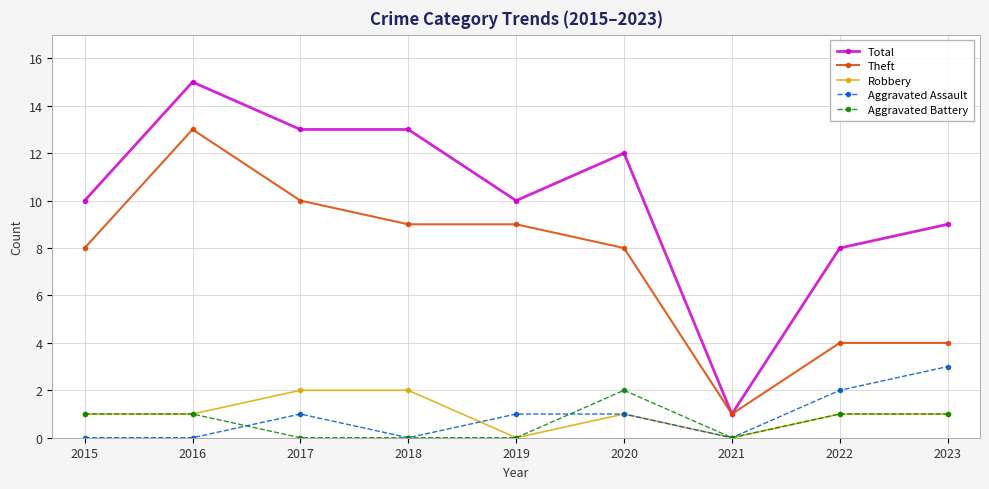

Does the chart display data point markers on the line(s)?

Yes